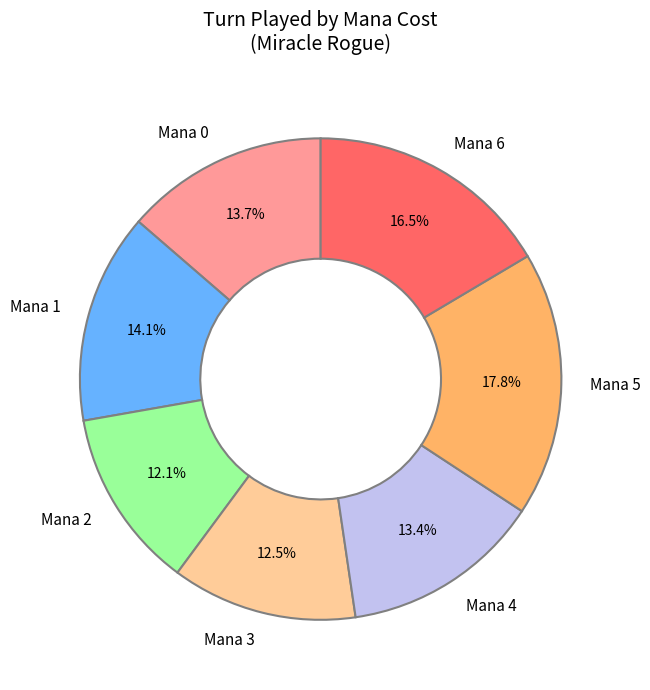

Combined, what portion of the pie is Mana 1 and Mana 0?

27.8%